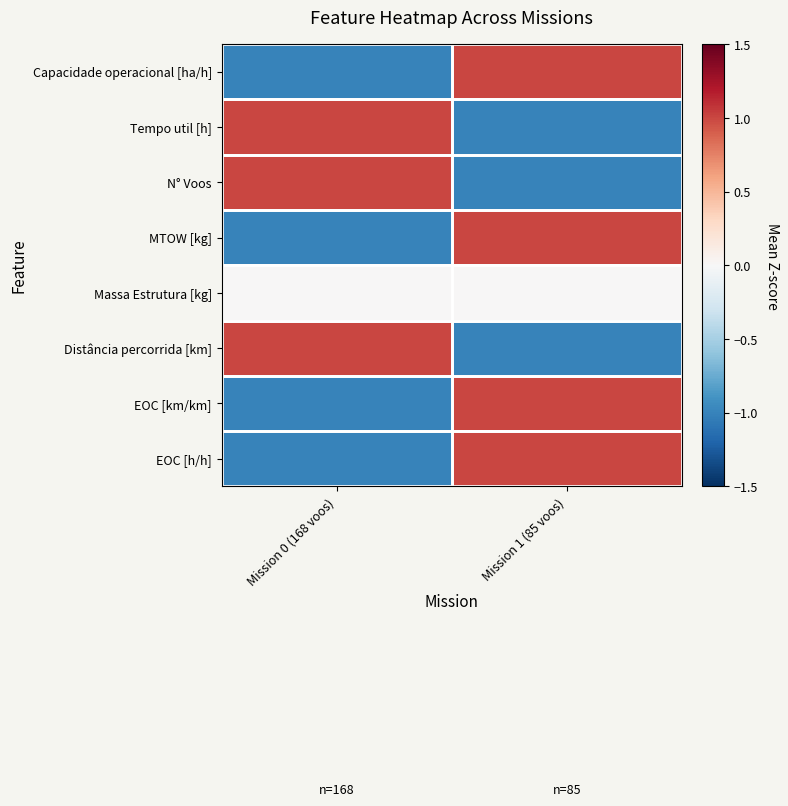

At which category is the sum across all series the highest?

Mission 1 (85 voos)